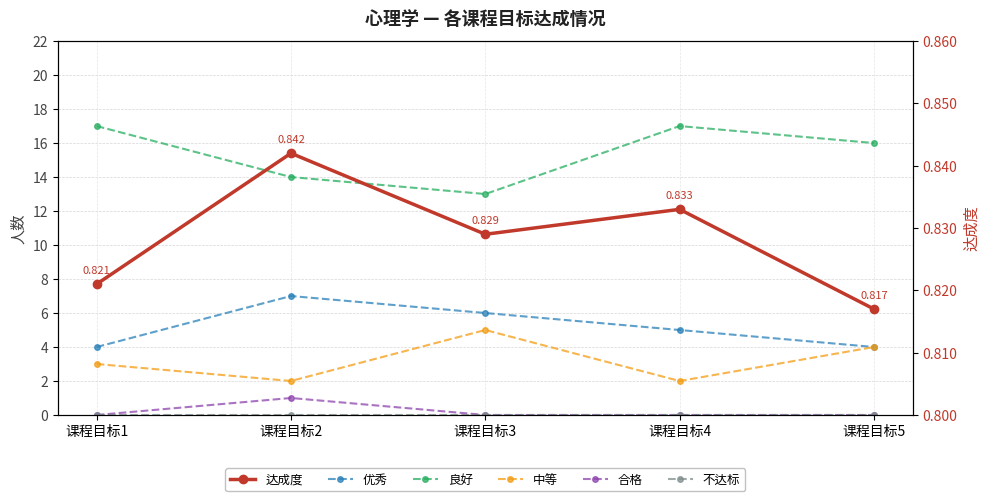

List the series in order of their peak value, highest first.

良好, 优秀, 中等, 合格, 达成度, 不达标